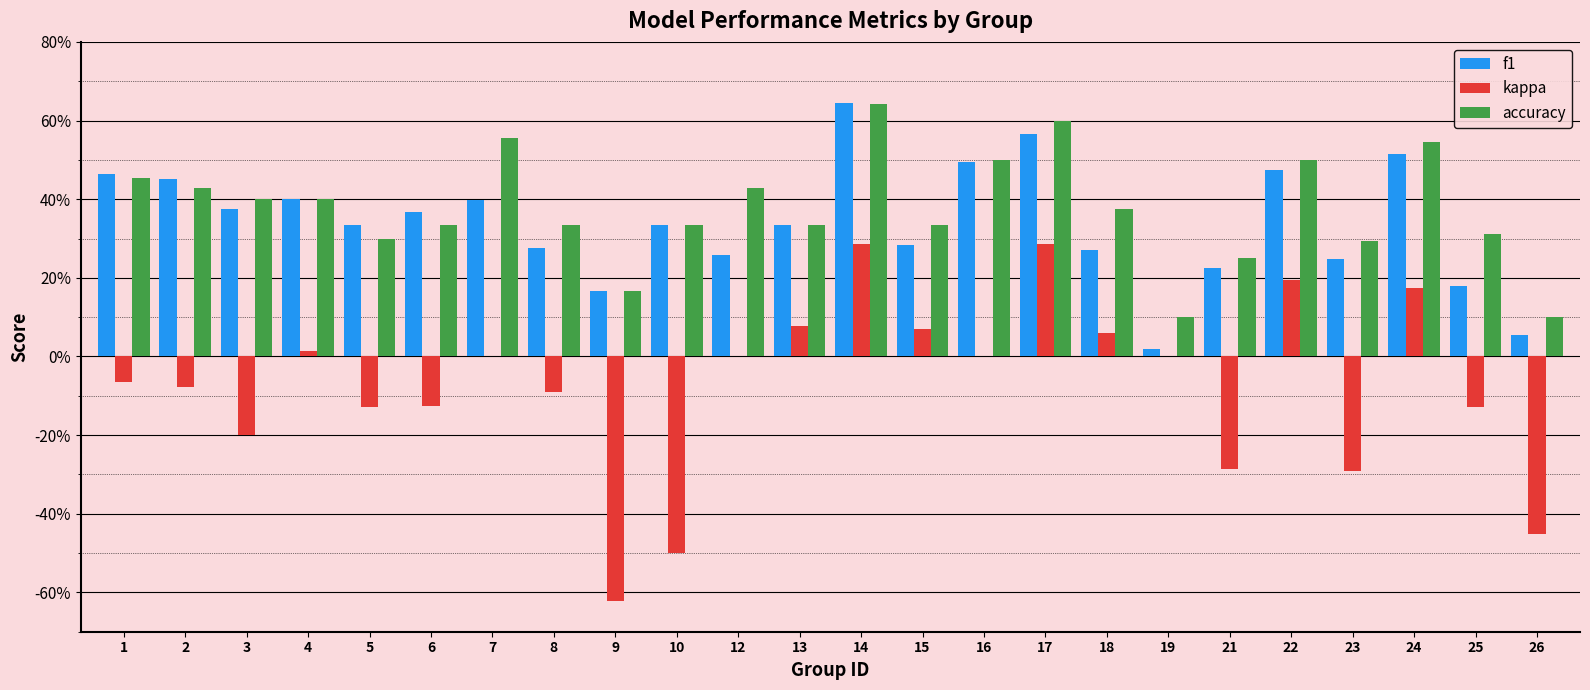

What are all the series names shown in the legend?

f1, kappa, accuracy